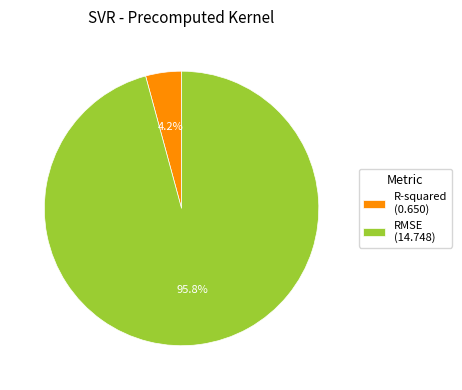

Do RMSE and R-squared together represent more than half of the pie?

Yes